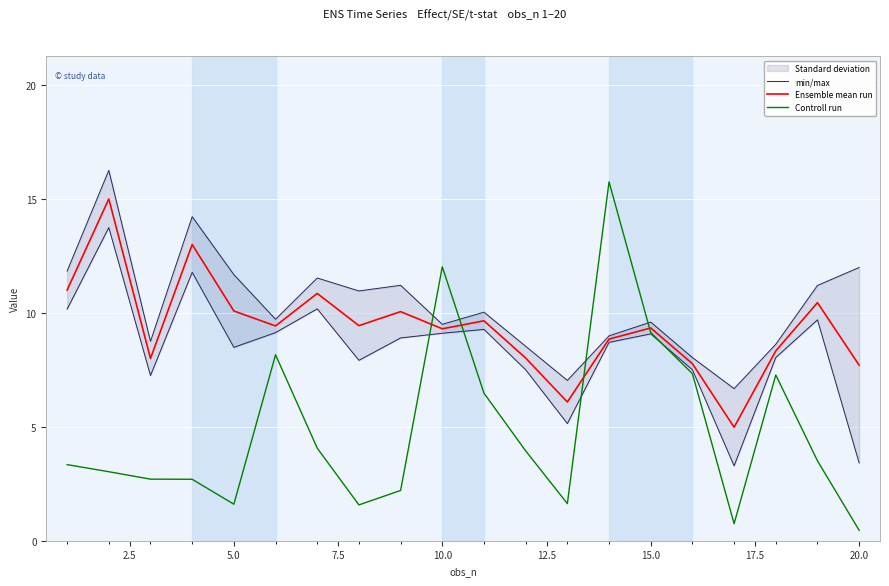

What is the approximate value of Controll run at 20.0?

0.5